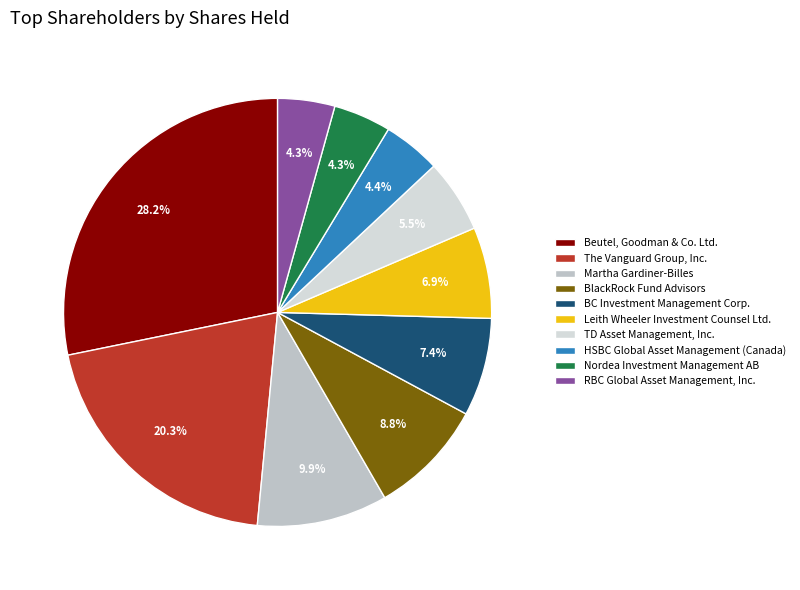

To the nearest percent, what percentage of the pie is HSBC Global Asset Management (Canada)?

4%